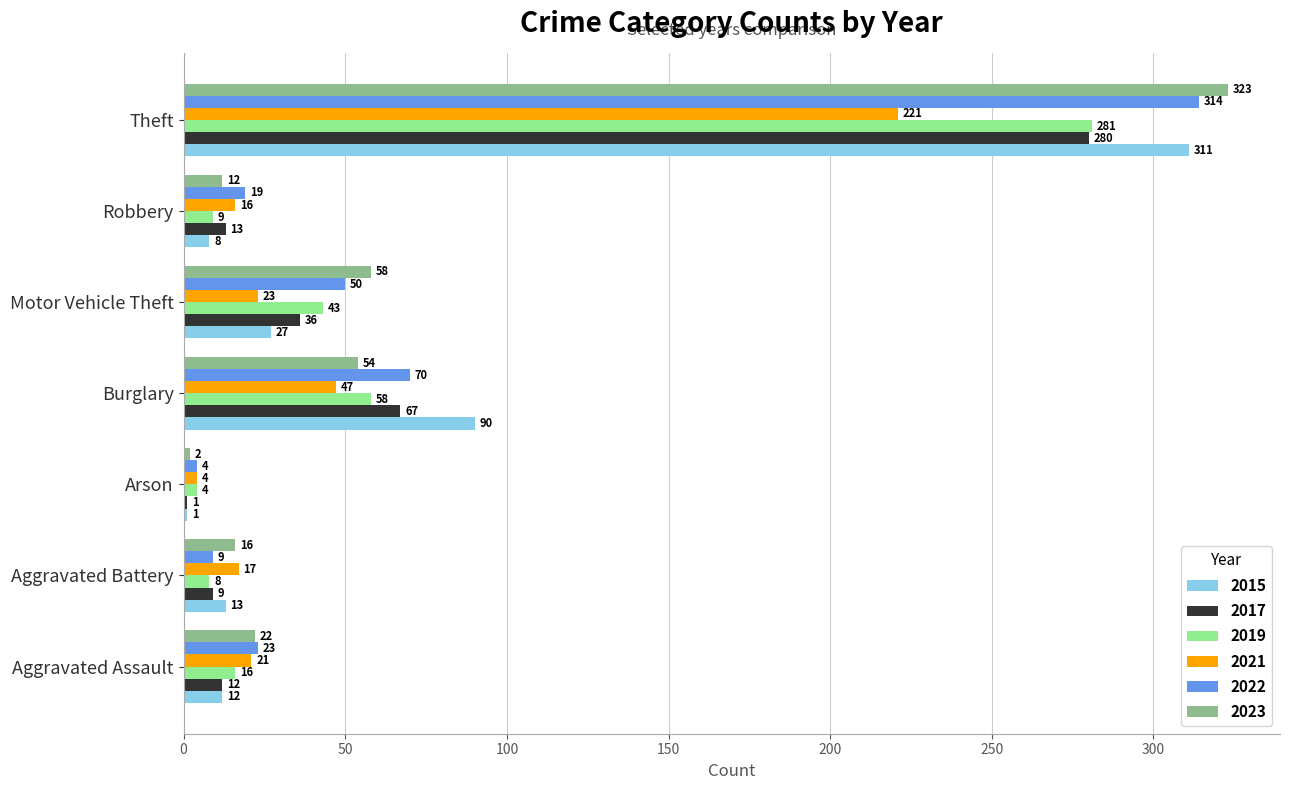

At which label does 2022 reach its peak?

Theft